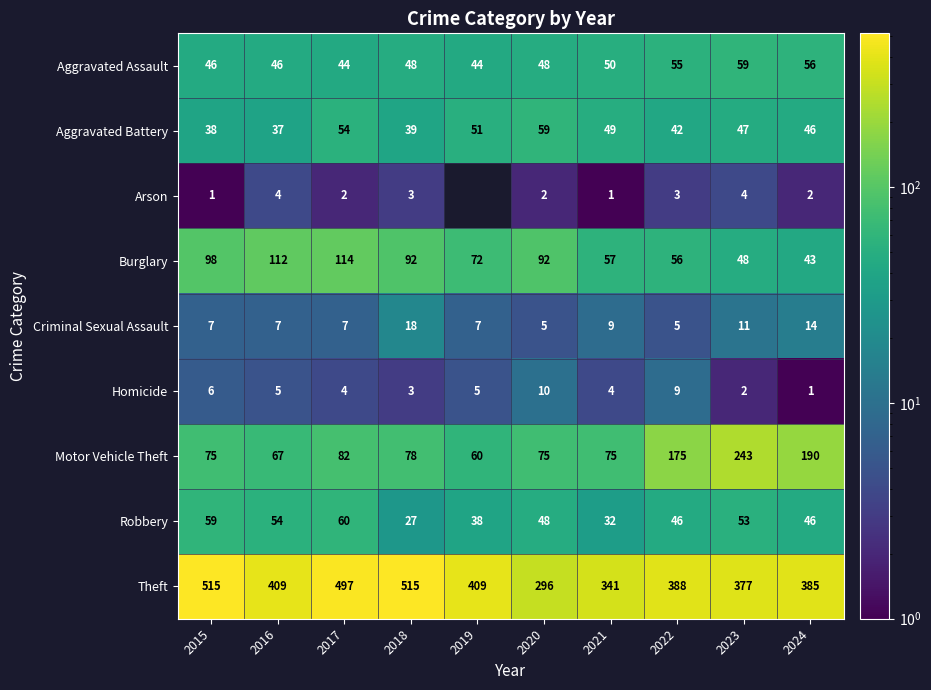

Between 2023 and 2024, which series saw the biggest shift?

Motor Vehicle Theft